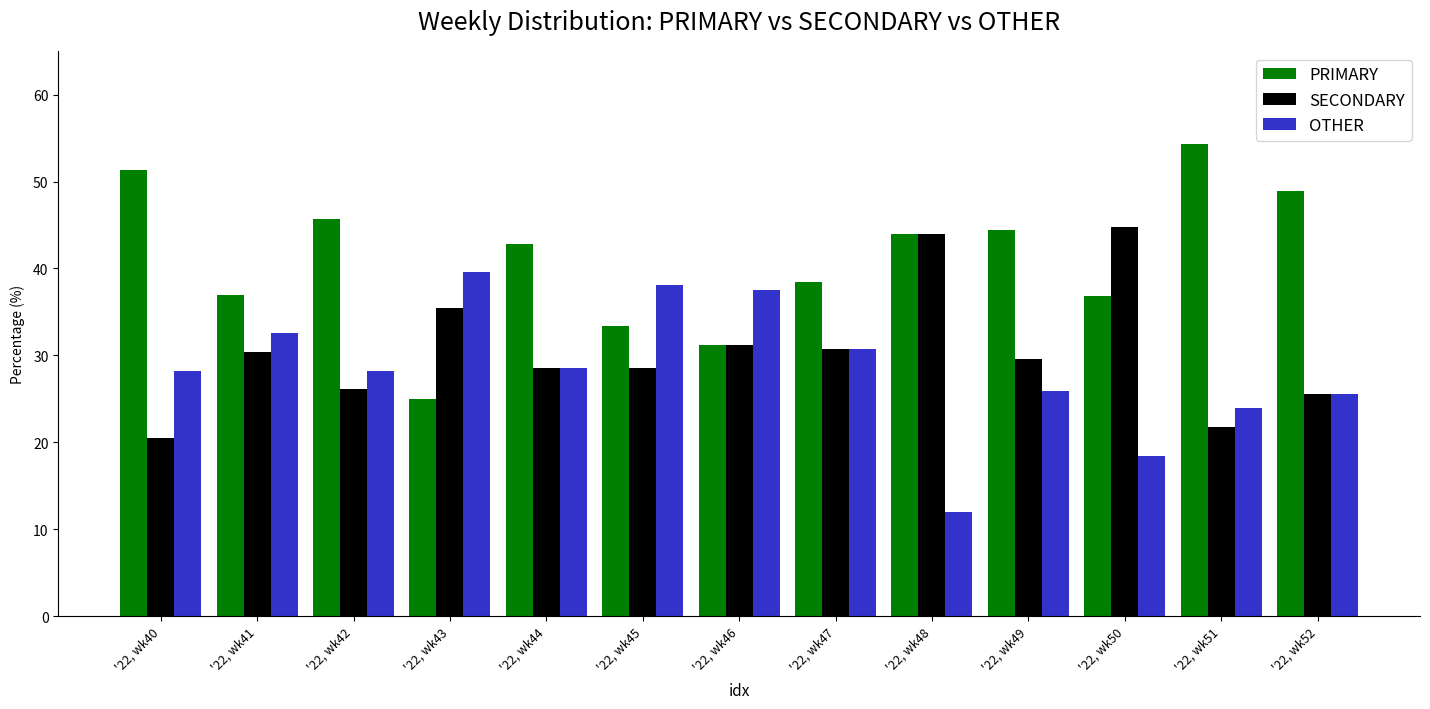

Rank the series at '22, wk42 from highest to lowest value.

PRIMARY, OTHER, SECONDARY